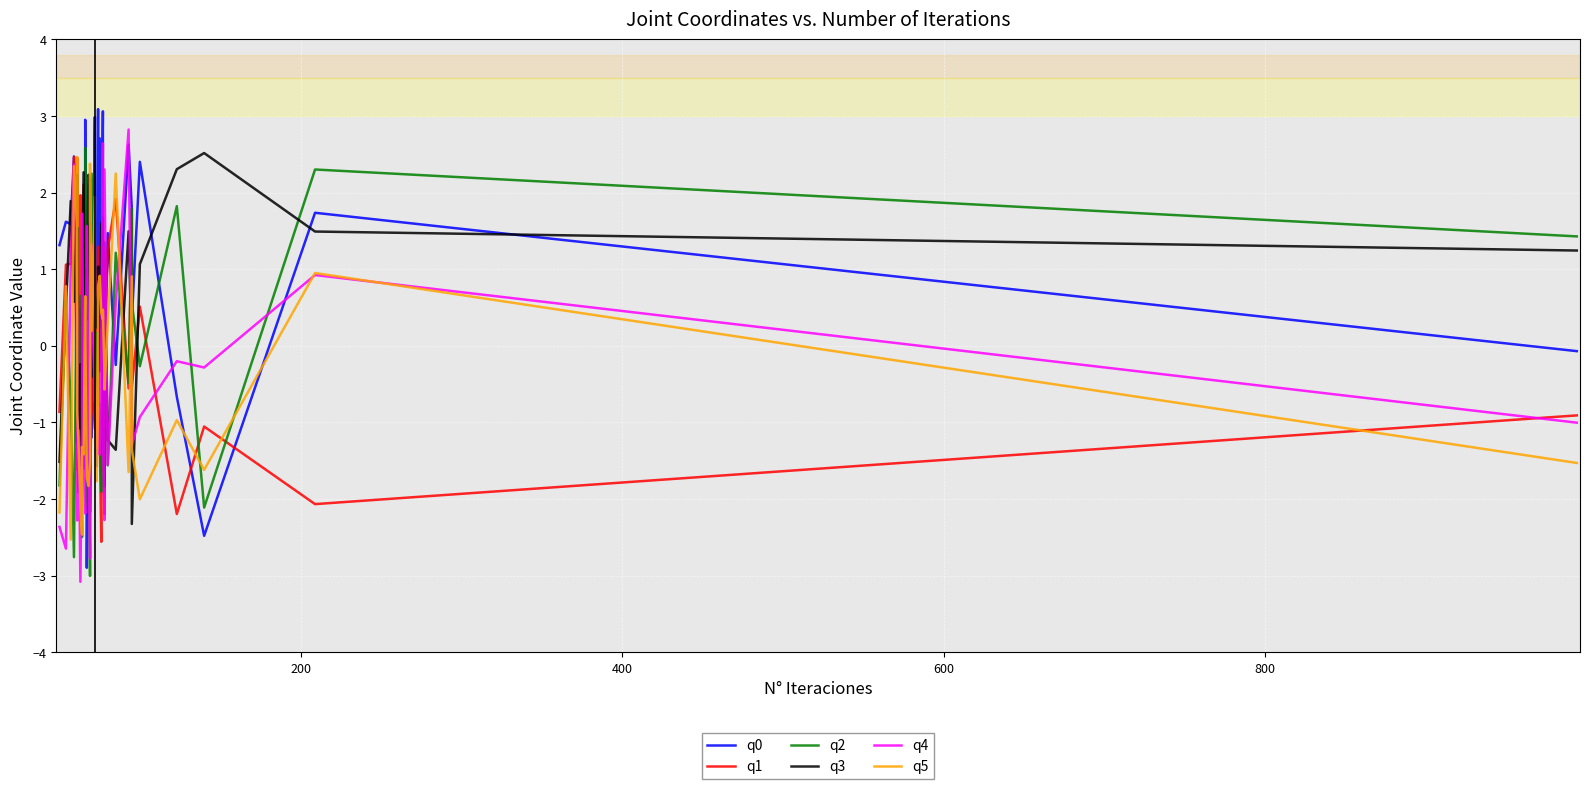

How many negative values does the q2 series have?

24